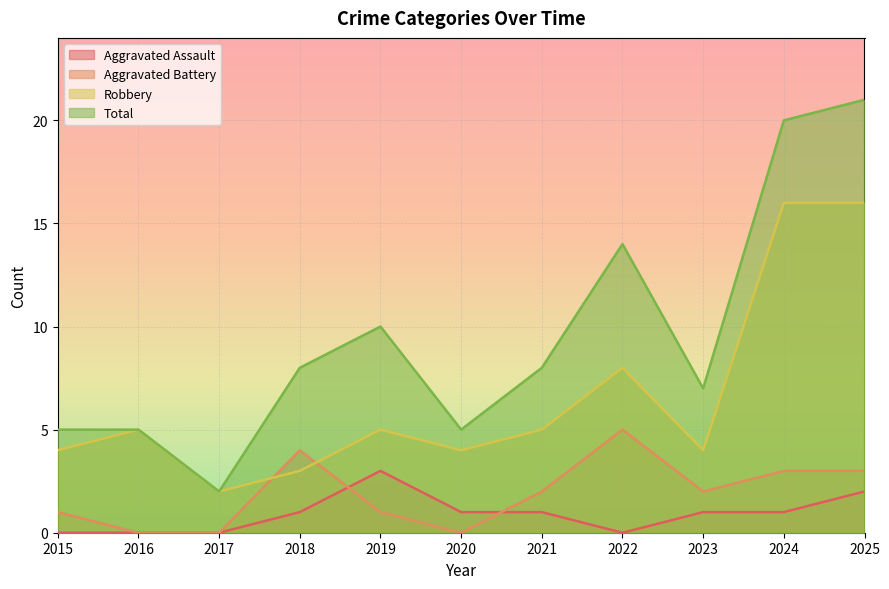

True or false: Aggravated Battery and Total intersect in this chart.

False